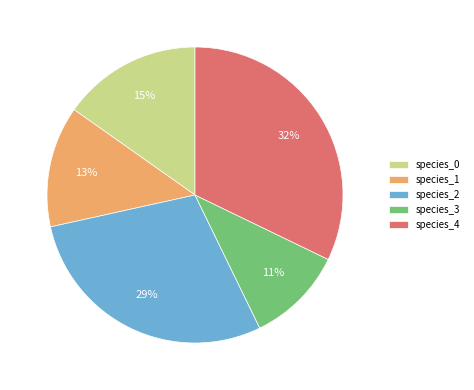

Does species_3 account for over 50% of the chart?

No